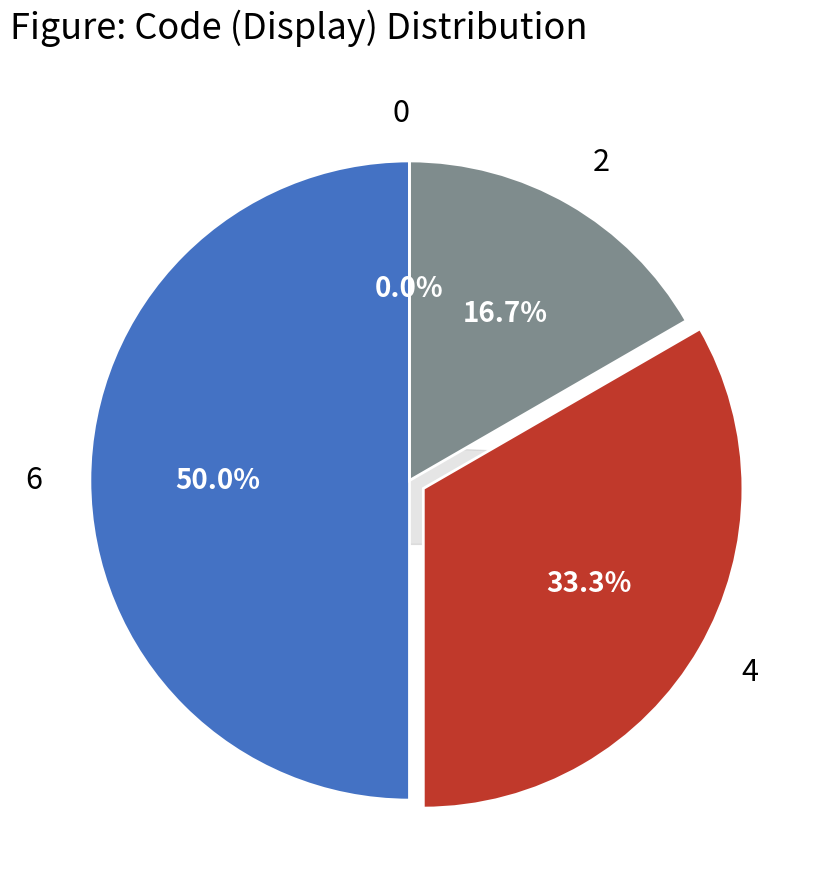

To the nearest percent, what is the average slice percentage?

25%